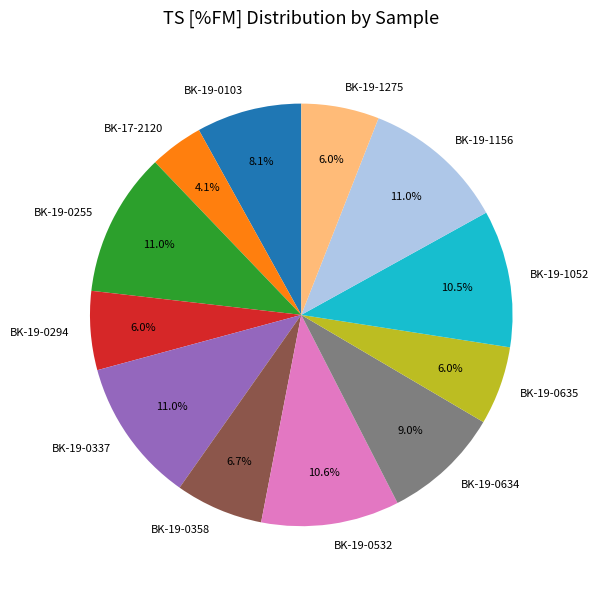

Which slice is the smallest?

BK-17-2120